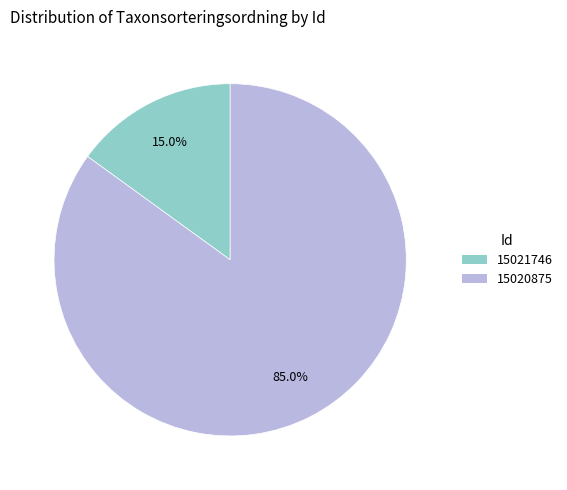

What is the smallest slice in the pie chart?

15021746